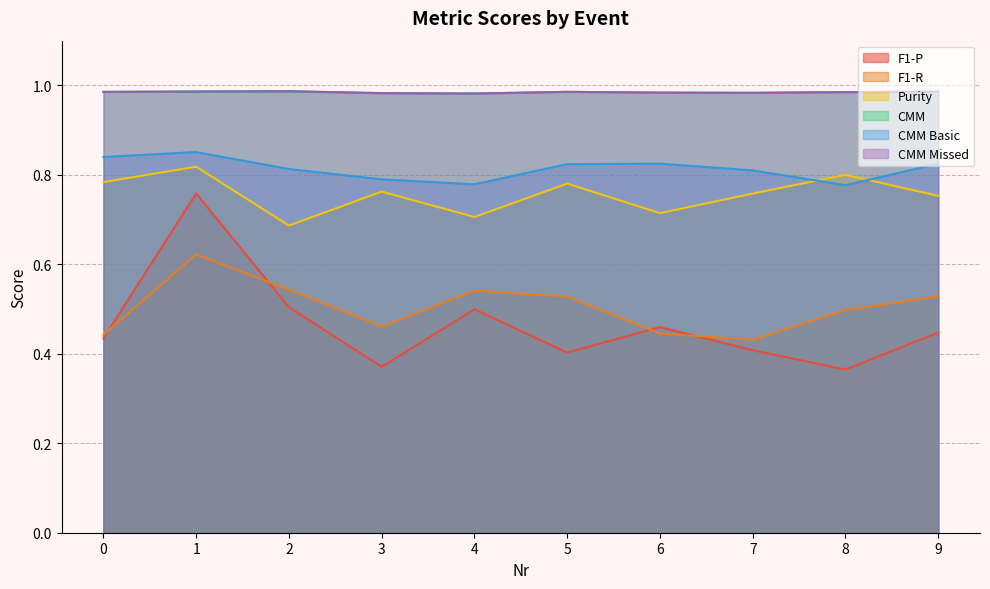

Which series has the widest spread of values?

F1-P